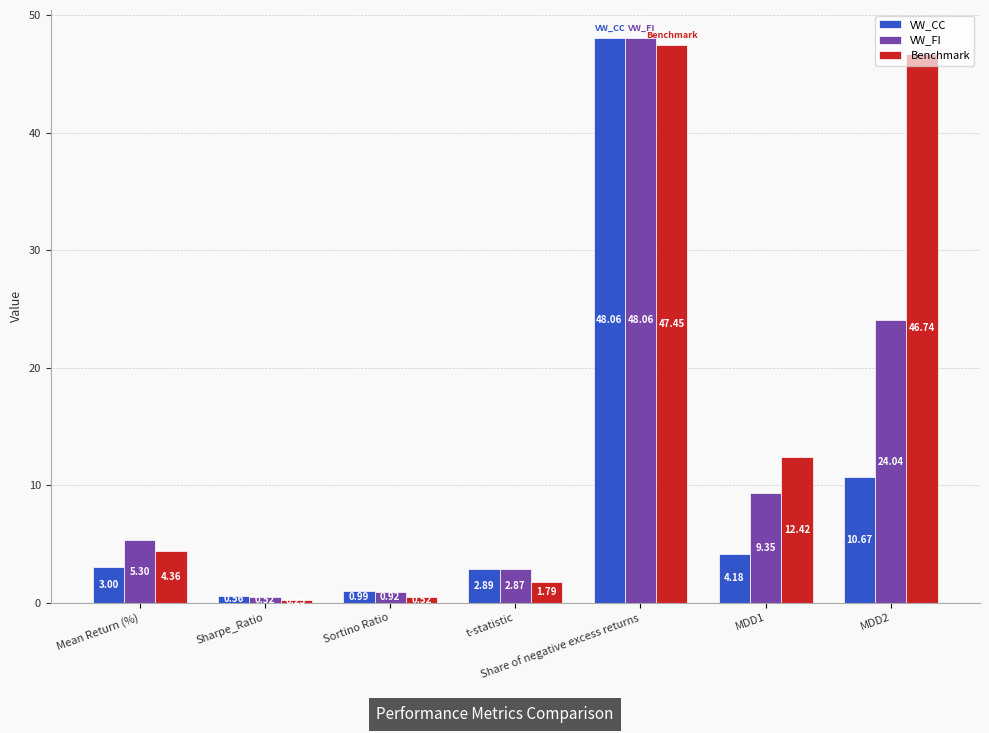

What position from the right is Mean Return (%)?

7